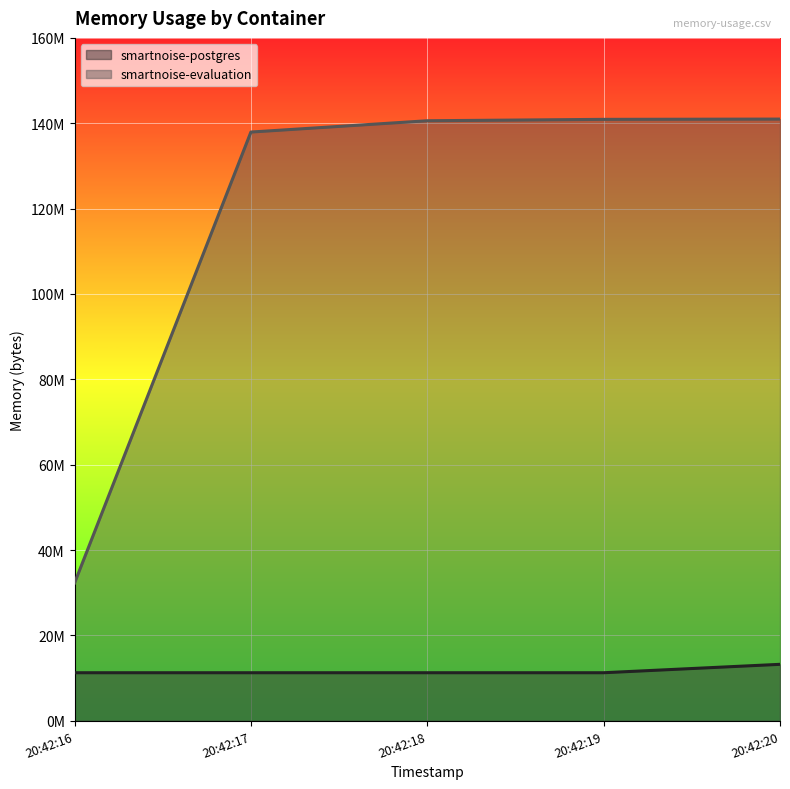

Does the chart display data point markers on the line(s)?

No